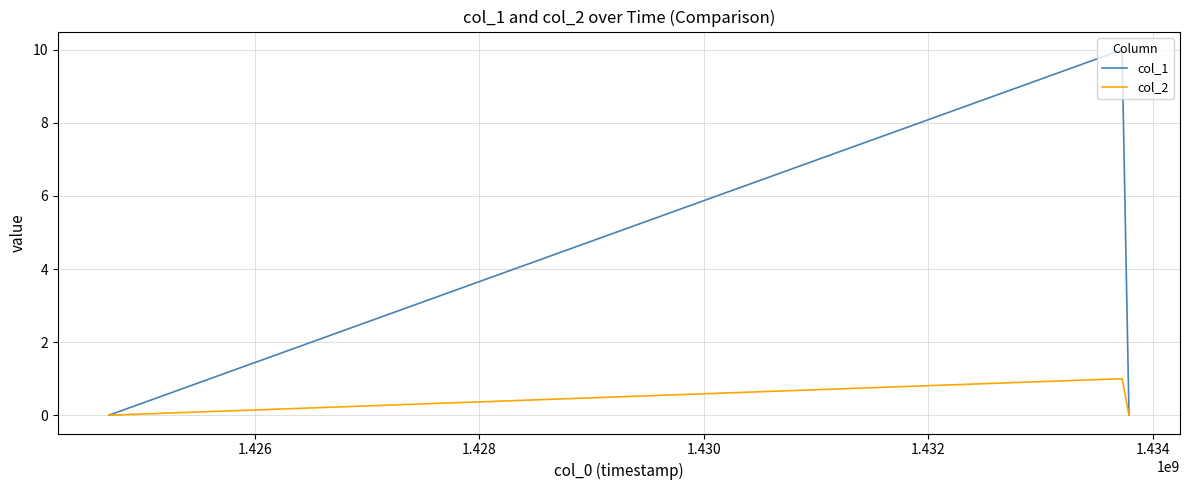

What is the highest value of the col_1 series?

10